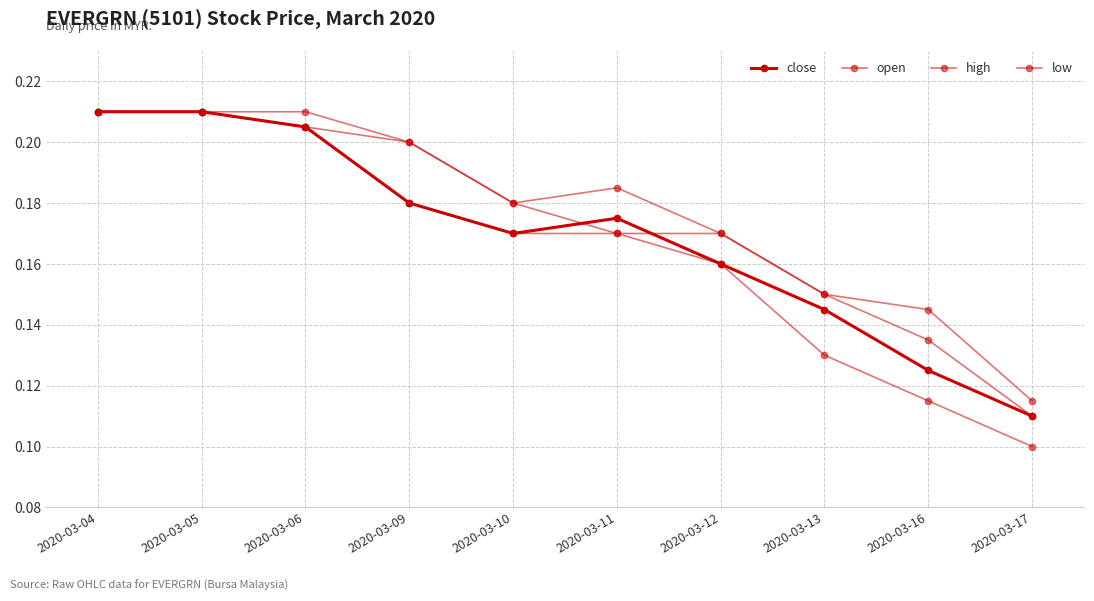

At which label does close reach its minimum?

2020-03-17